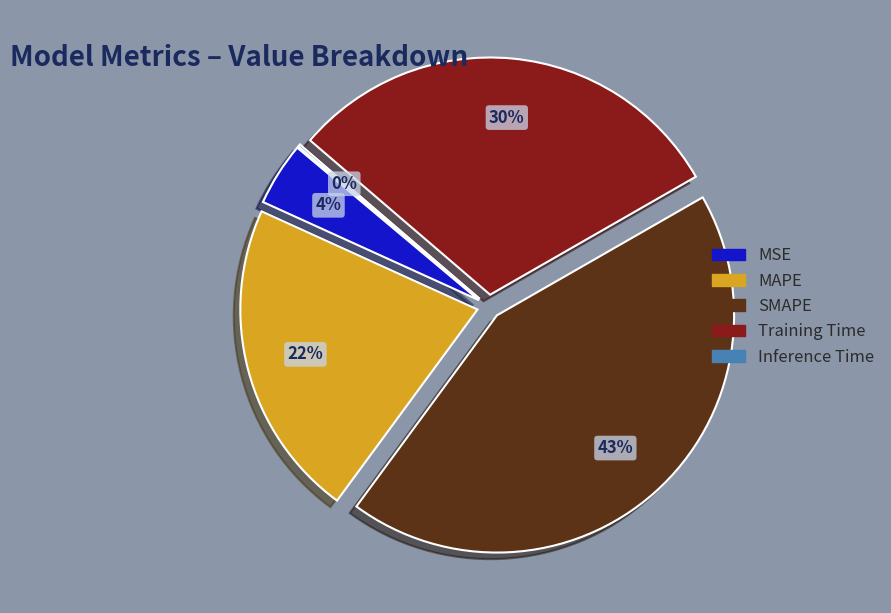

Is there a majority slice in this chart?

No